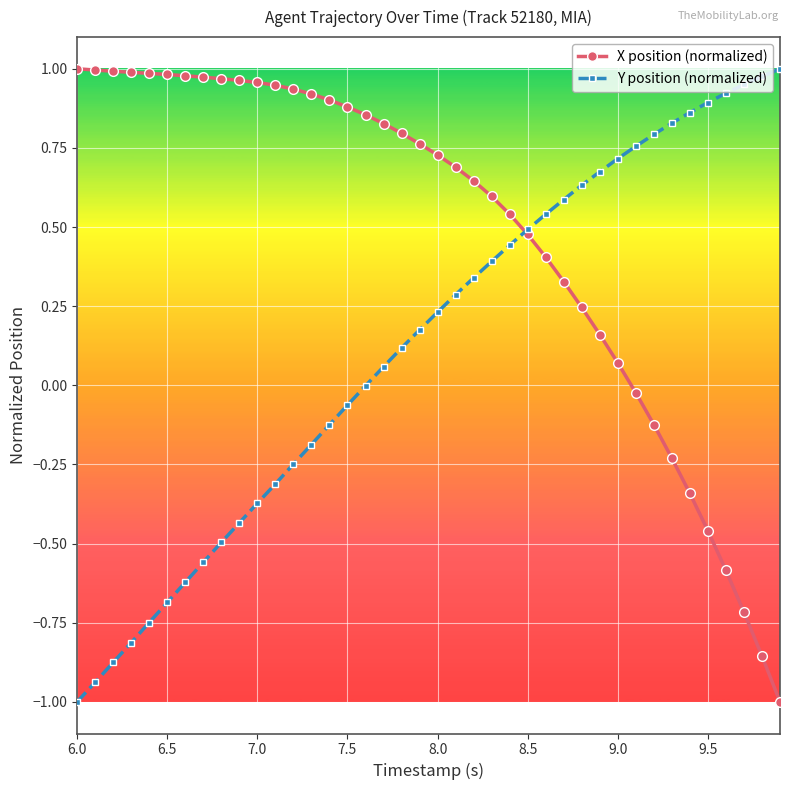

How many lines are shown in the chart?

2